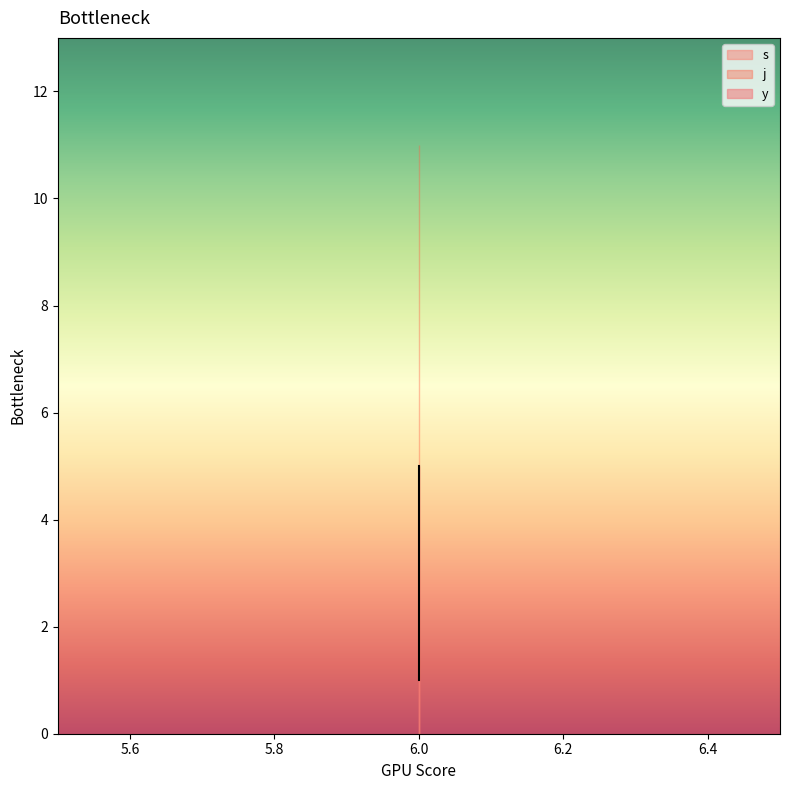

Does the chart have visible grid lines?

No